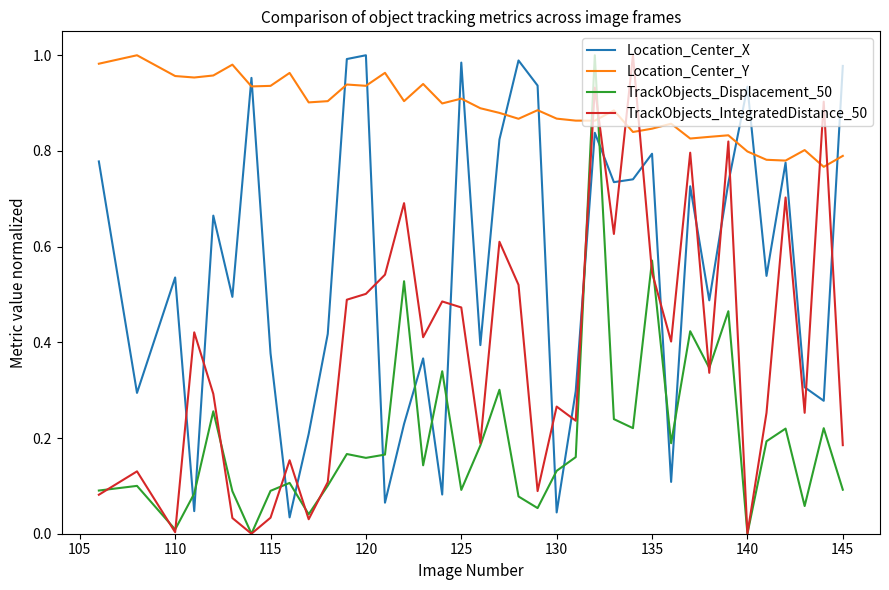

List the series in order of their overall mean, lowest first.

TrackObjects_Displacement_50, TrackObjects_IntegratedDistance_50, Location_Center_X, Location_Center_Y